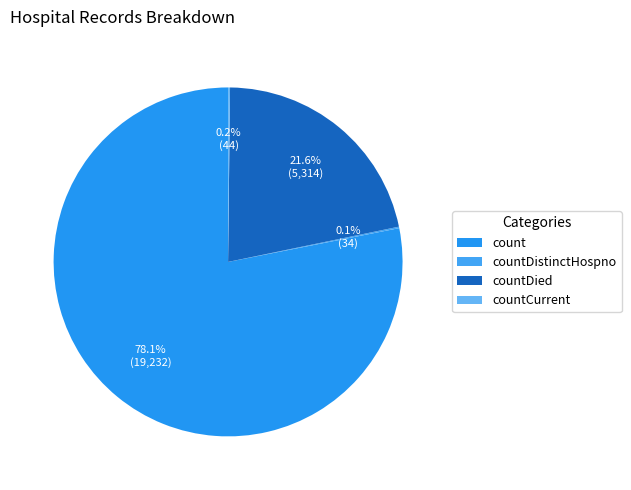

Is the sum of count and countDied greater than half?

Yes